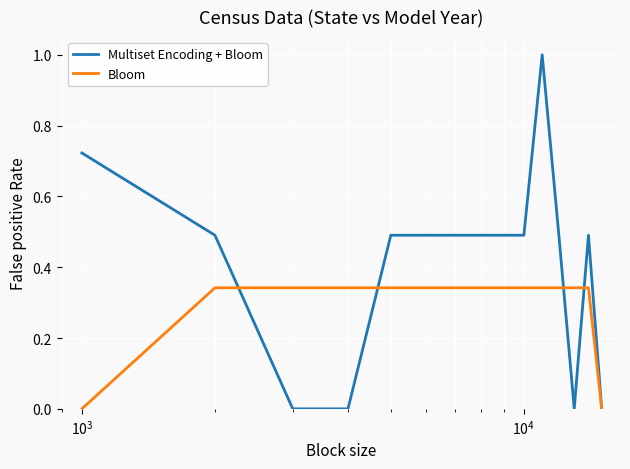

Rank the series by their maximum value, from highest to lowest.

Multiset Encoding + Bloom, Bloom